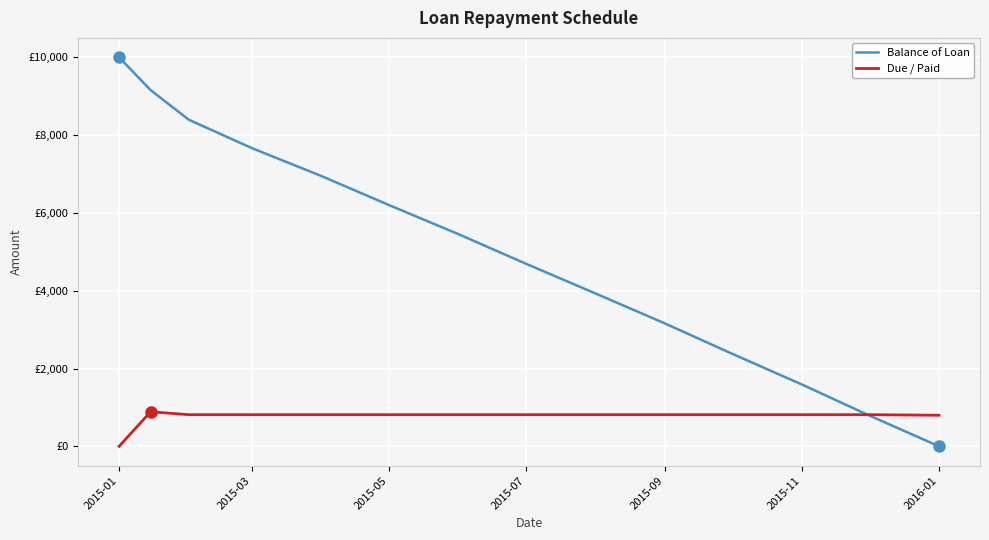

Does the chart have visible grid lines?

Yes